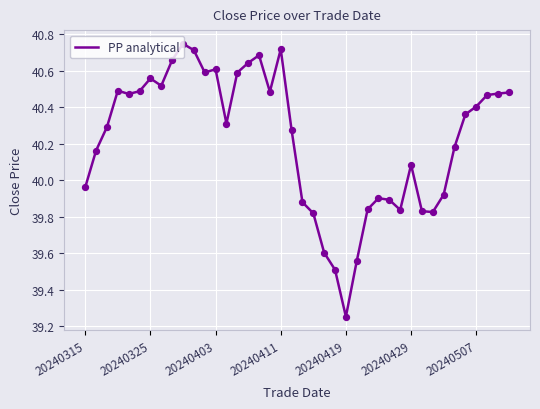

What is the difference between the maximum and minimum values?

1.5